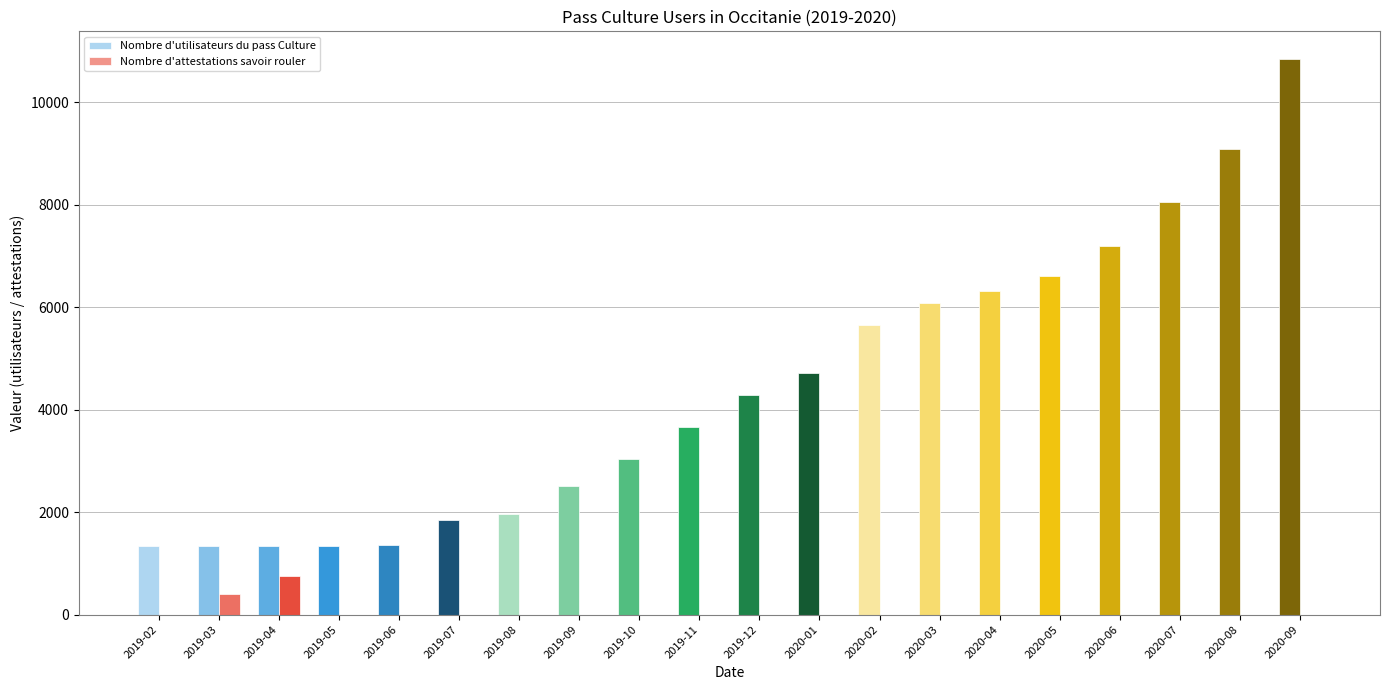

Are the bars horizontal?

No